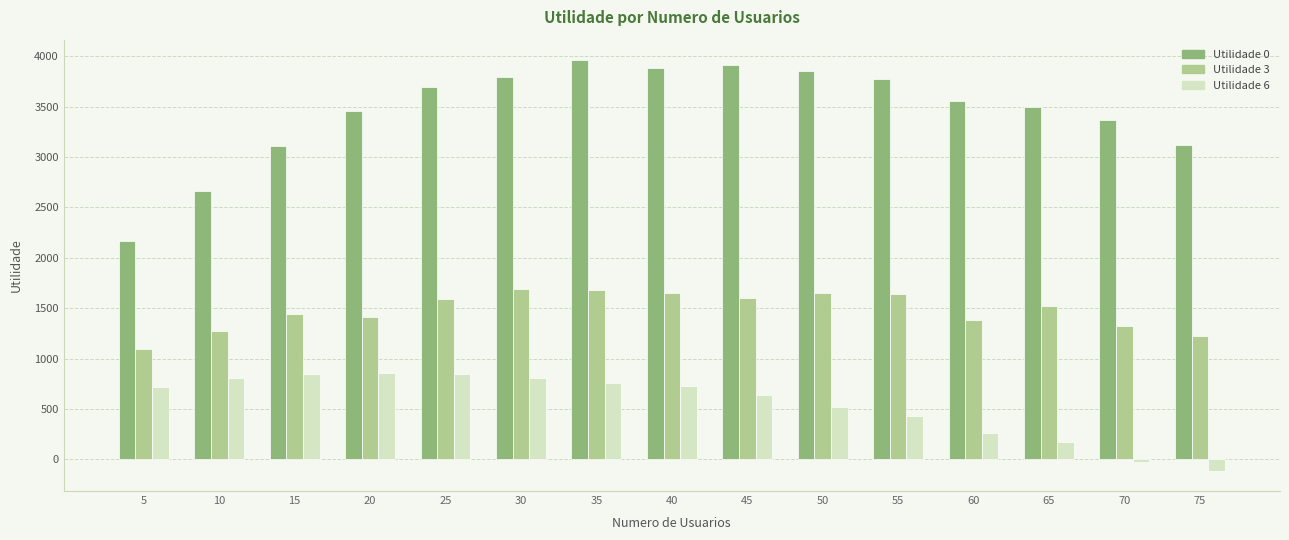

What is the smallest value displayed?

-110.1